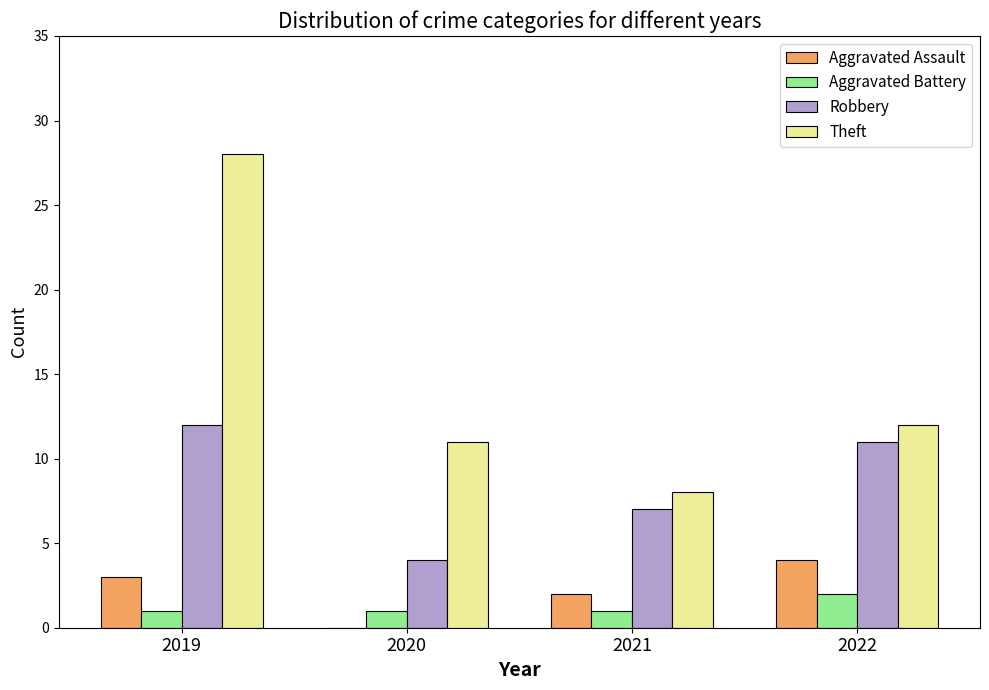

How many groups of bars are there?

4